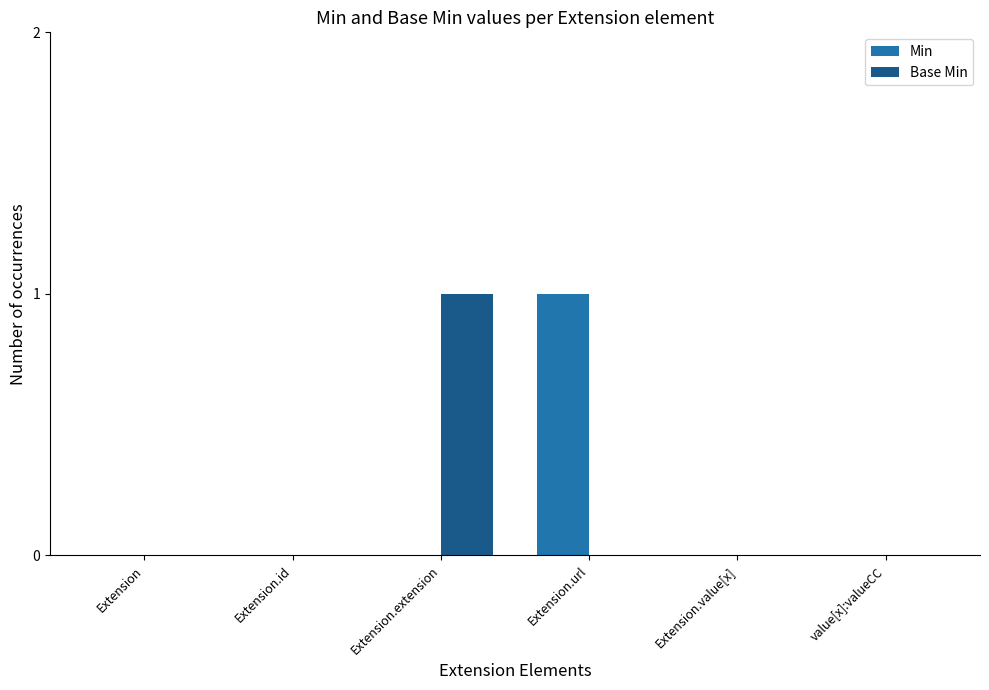

Is the value of Min at value[x]:valueCC greater than the value of Base Min at Extension.extension?

No